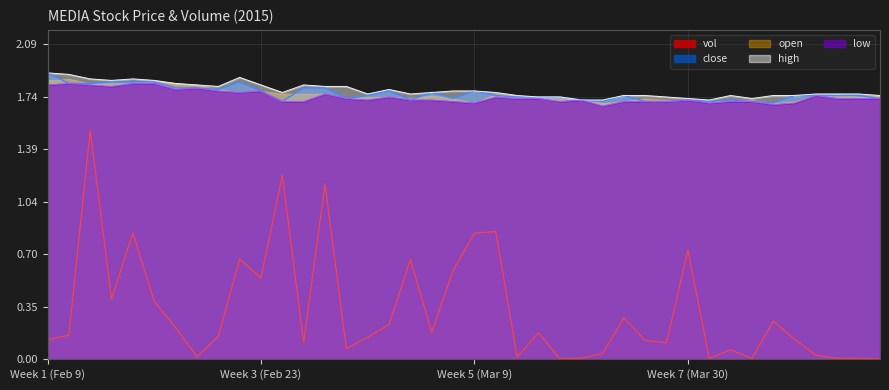

Between 2015-03-04 and 2015-04-06, which is larger?

2015-03-04